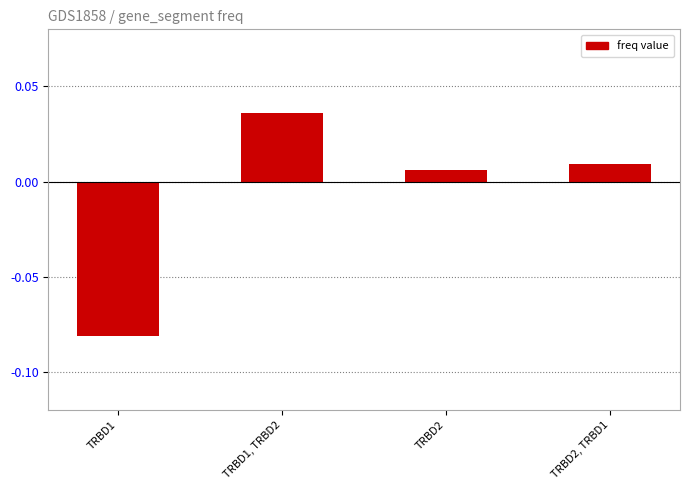

Does the chart contain stacked bars?

No